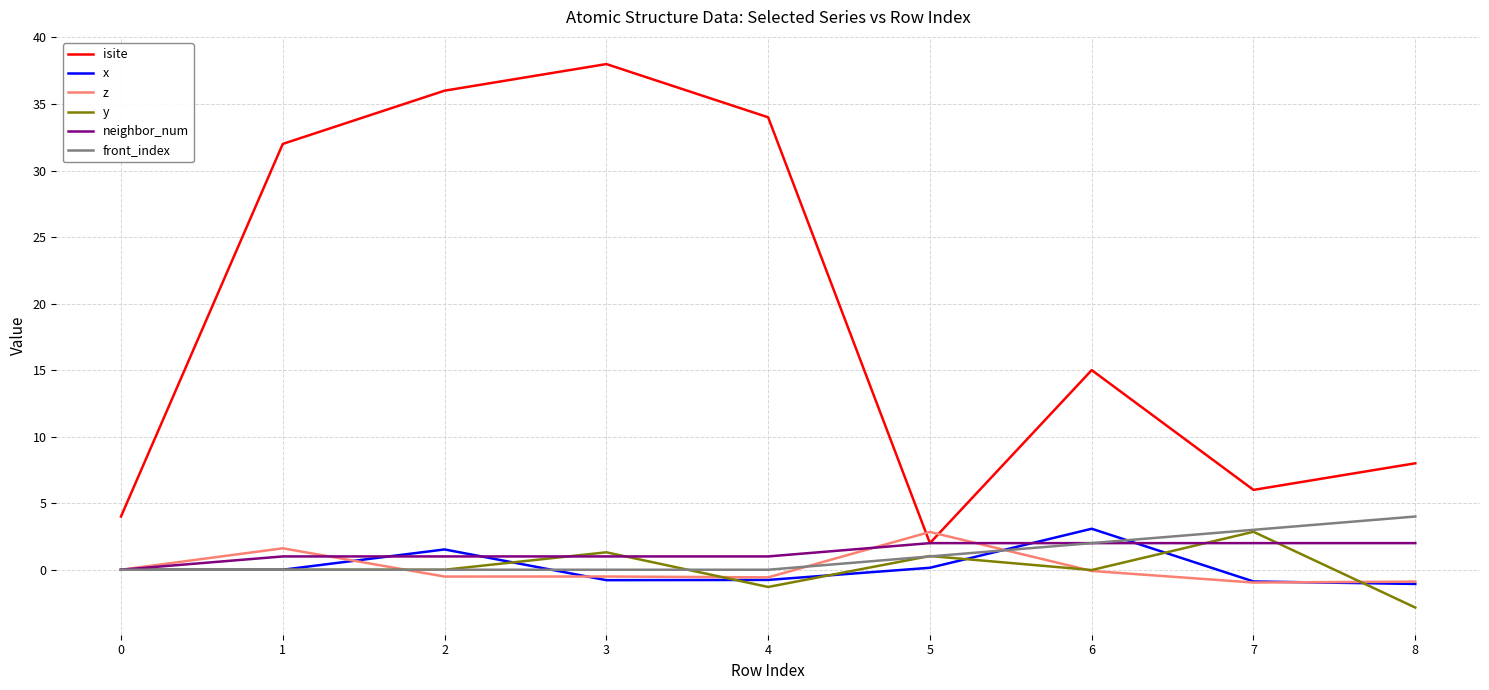

What is the difference between the isite values at 3 and 5?

36.0